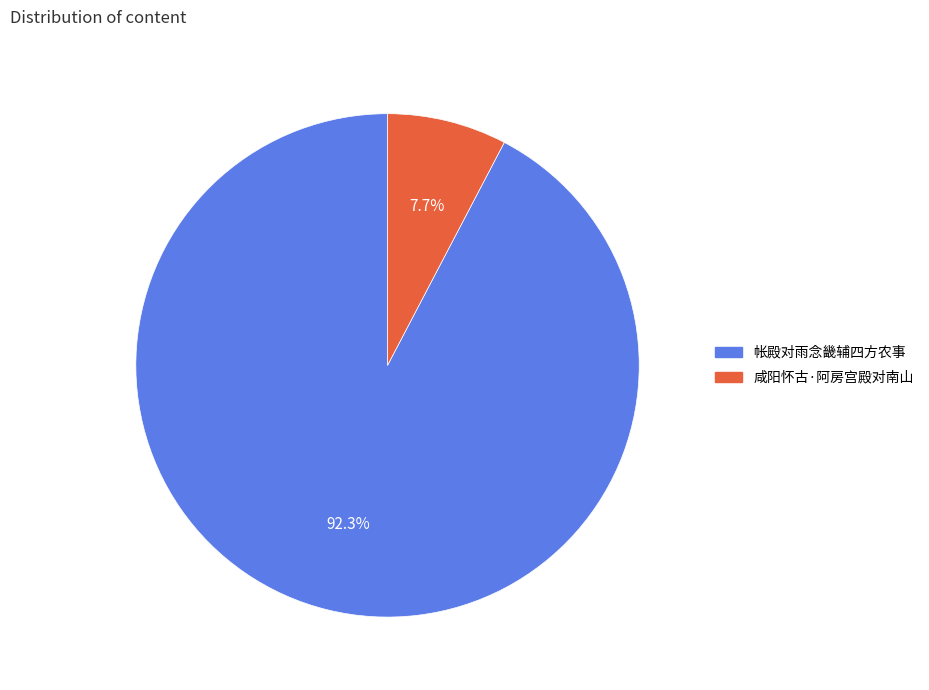

How many slices are in this pie chart?

2